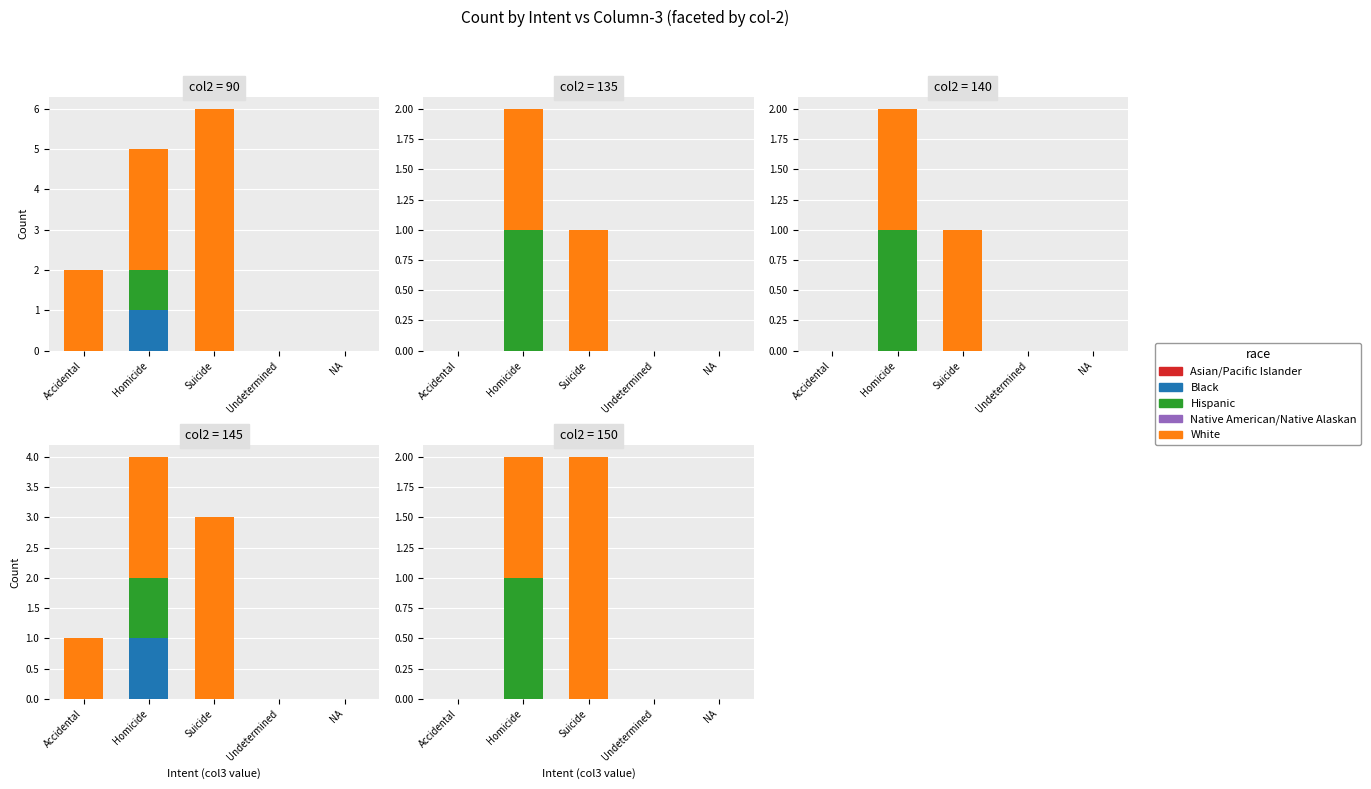

How many groups of bars are there?

5